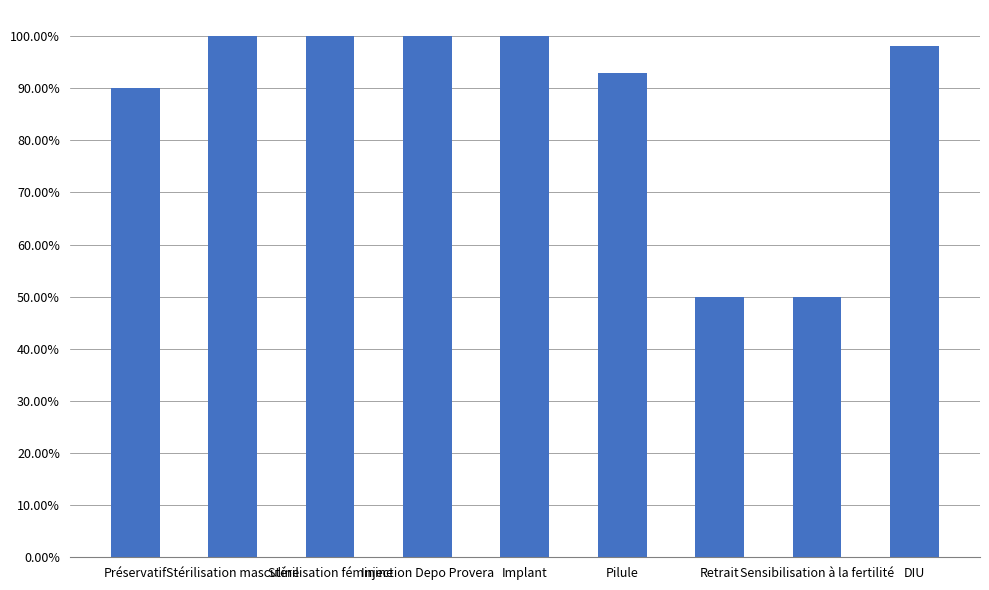

Are the bars grouped side by side (vs. stacked)?

No